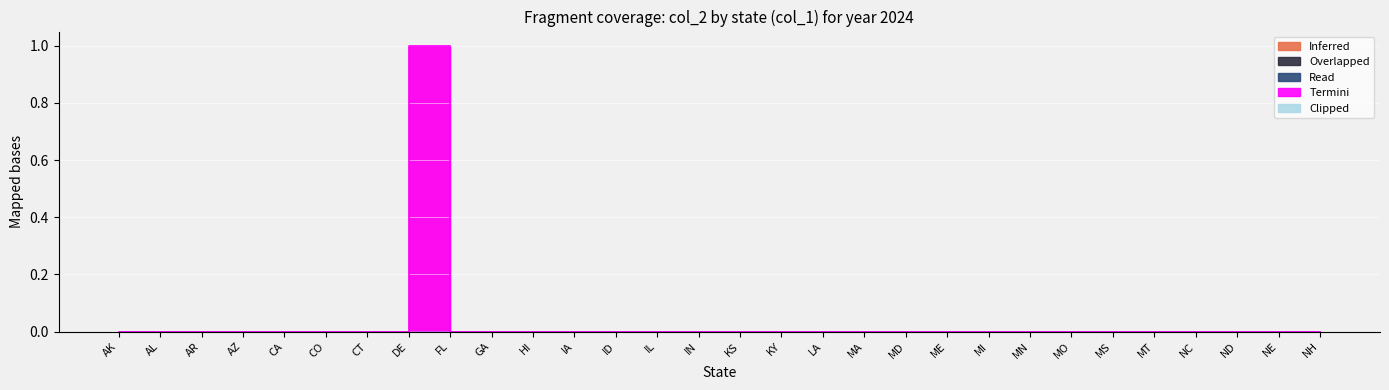

How many positive values does the Termini series have?

1